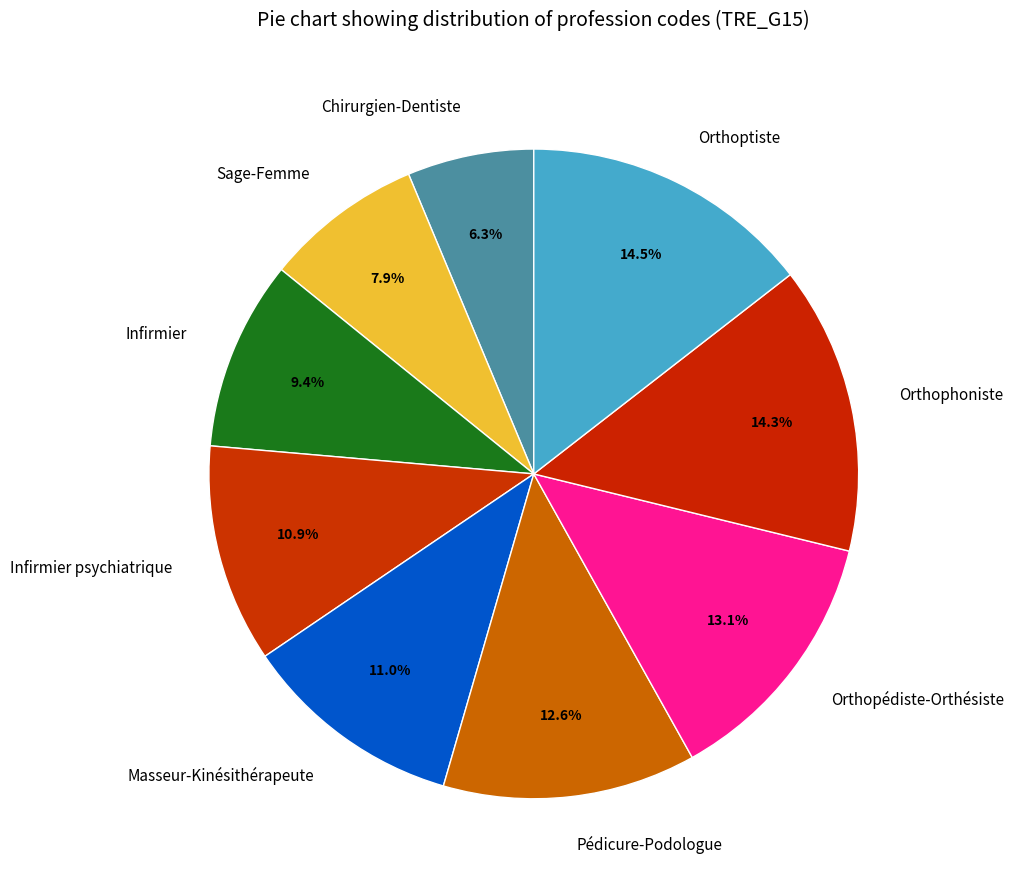

How many segments does this pie chart have?

9